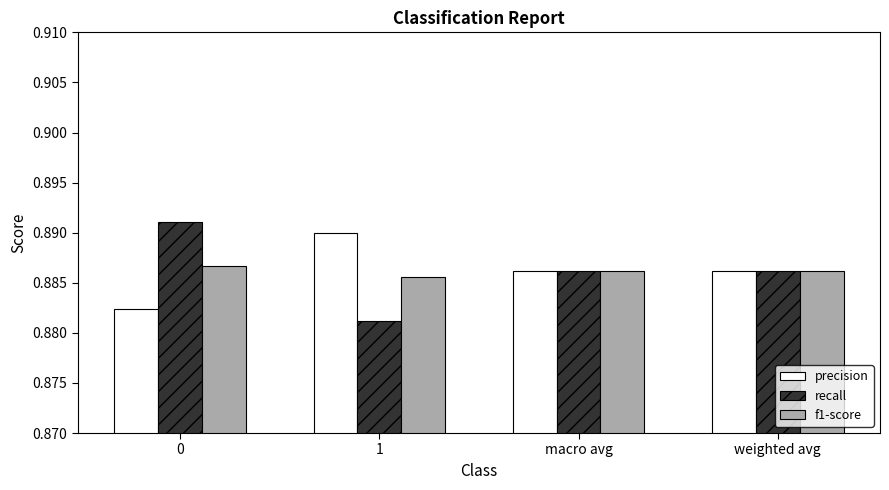

Count the number of data series in this chart.

3